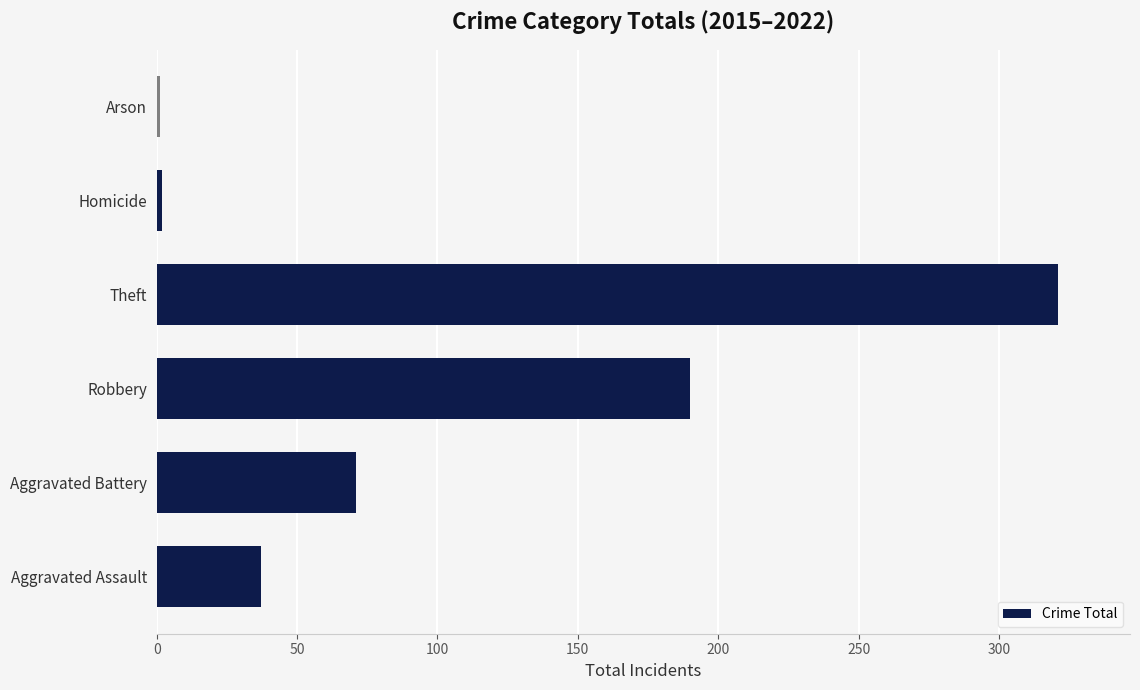

Count the number of data series in this chart.

1